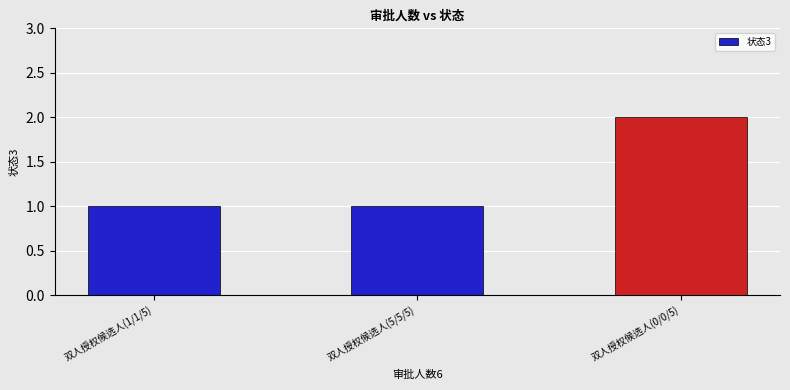

Count the number of categories in the chart.

3